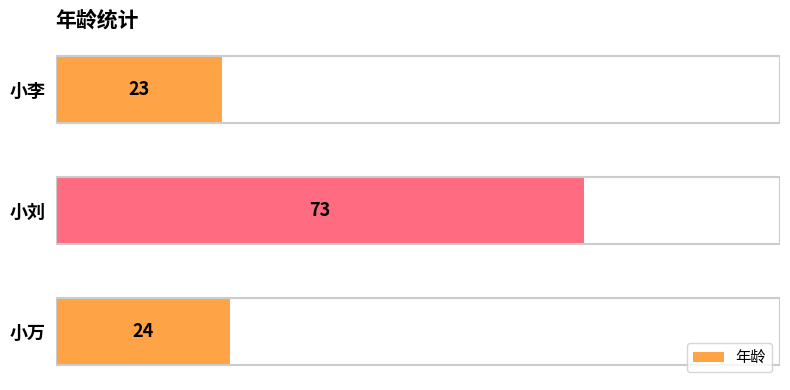

Reading top to bottom, list all the values displayed in this chart.

23	73	24